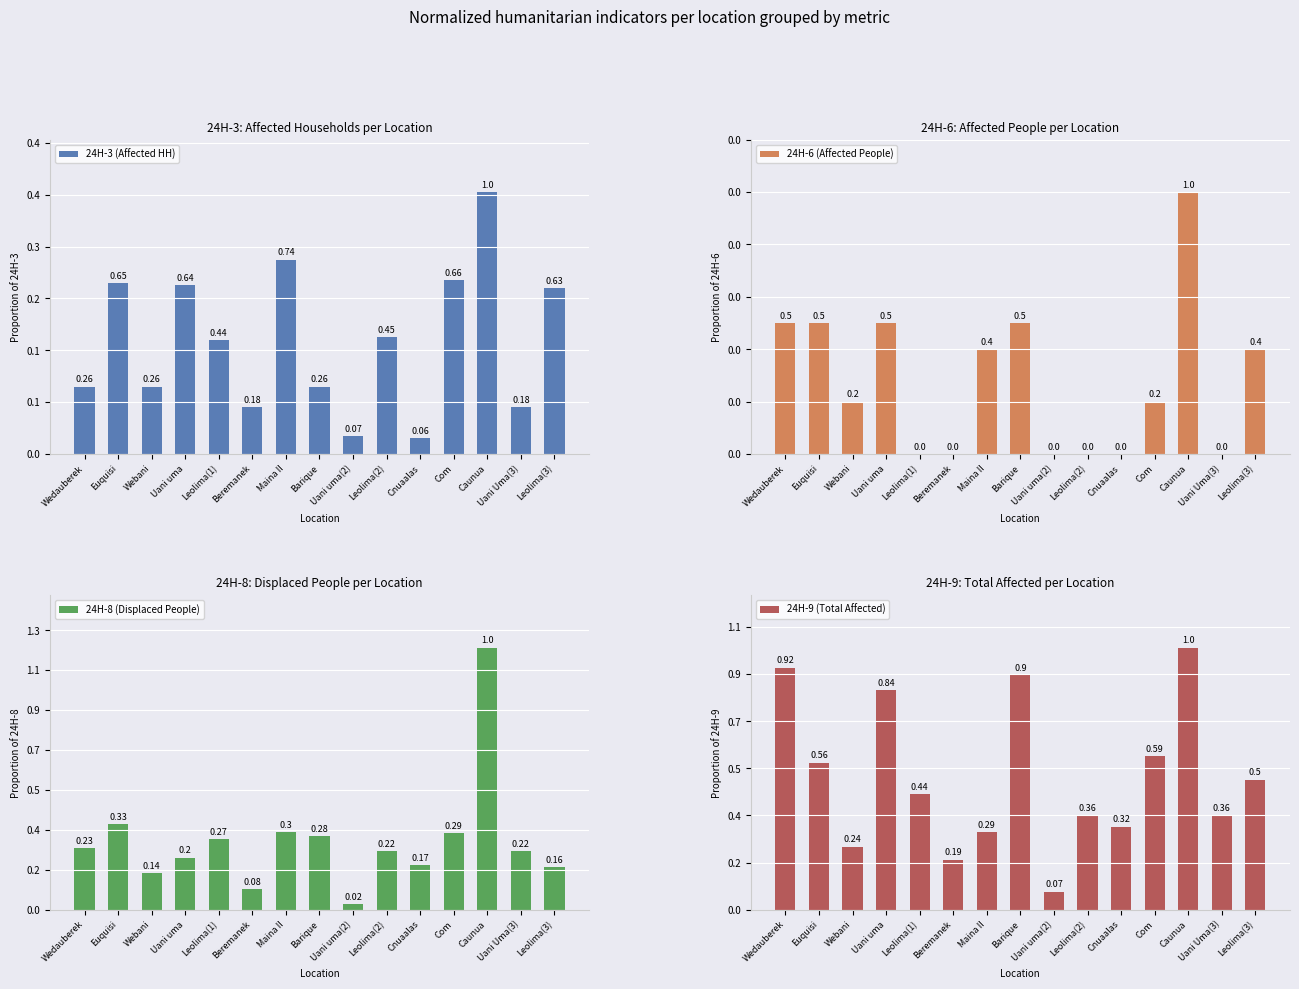

Where is 24H-6 (Affected People) nearest to the value 5?

Wedauberek